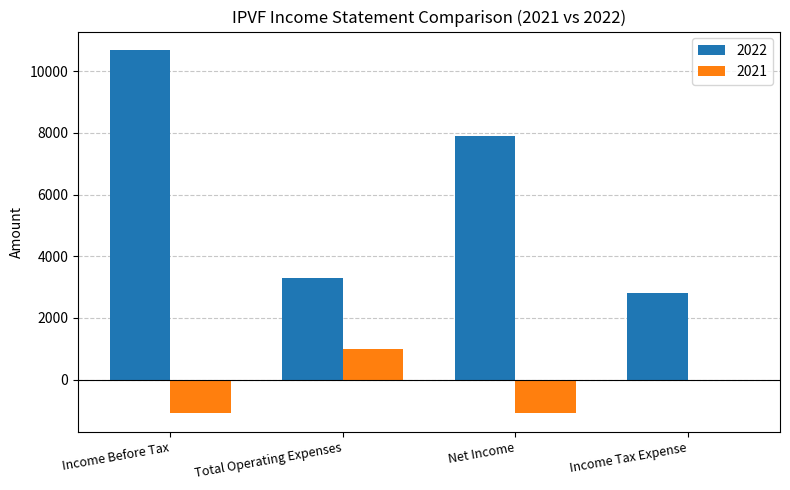

At which label is 2022 closest to 6750?

Net Income